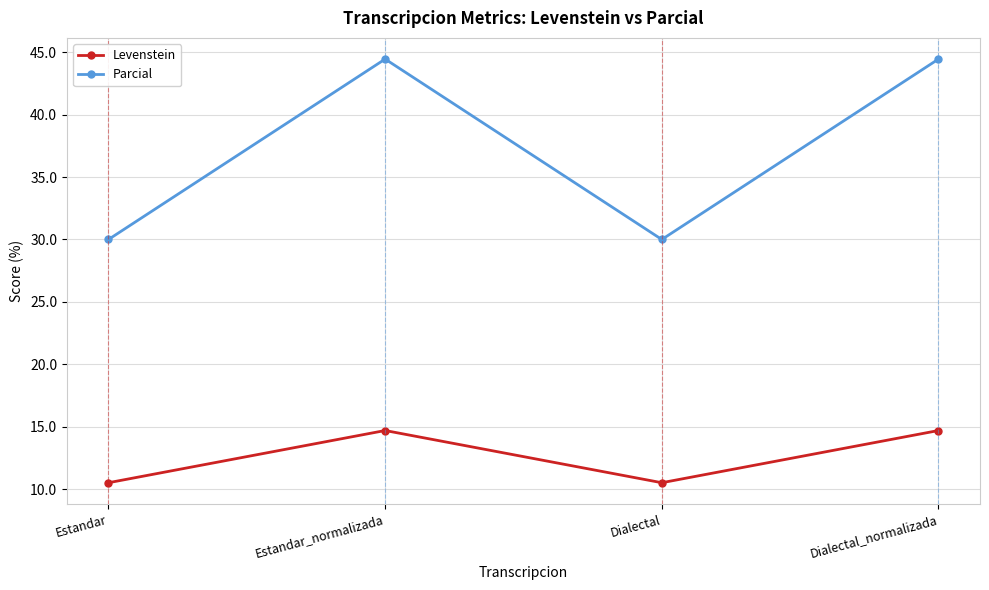

How many values in the Parcial series exceed 44?

2